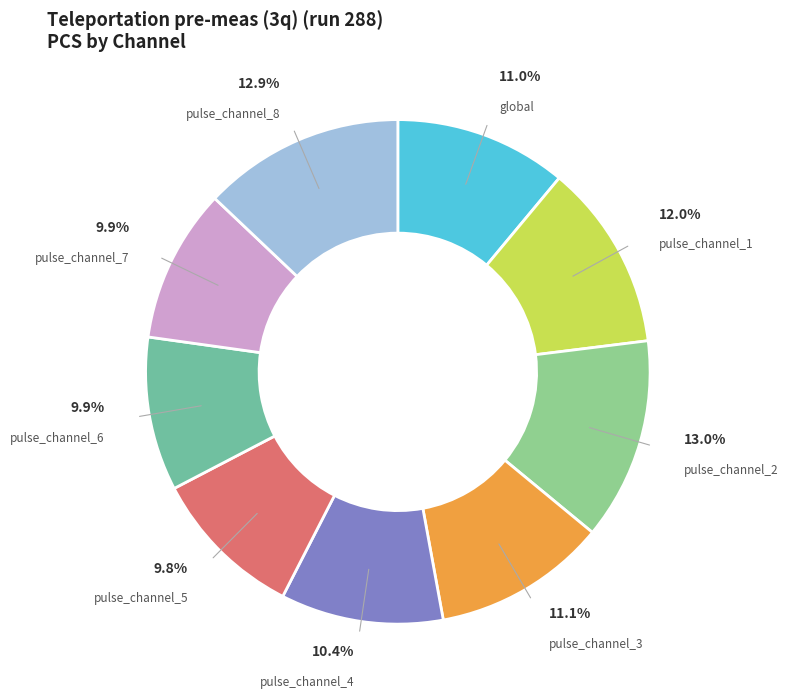

To the nearest percent, what is the difference between the pulse_channel_8 and pulse_channel_6 slice percentages?

3%